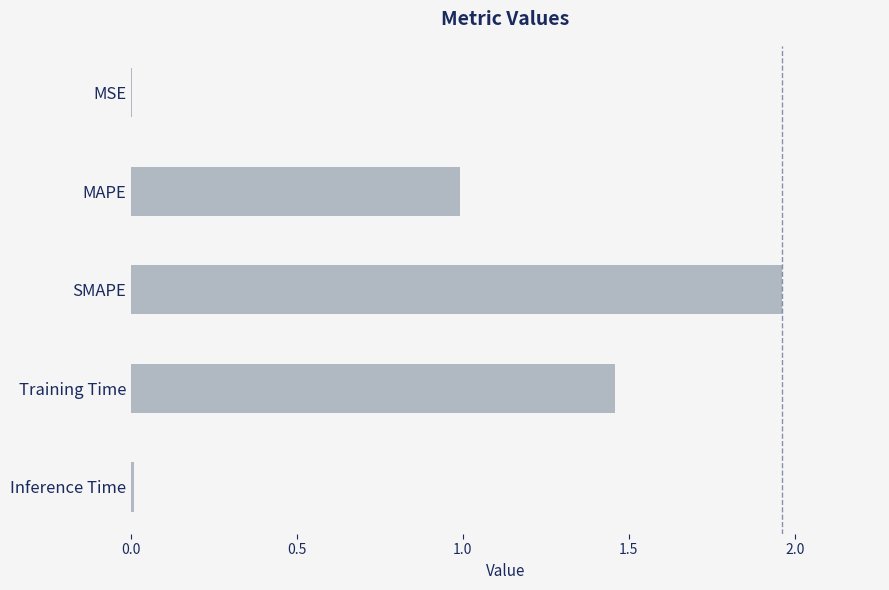

Which category has the highest value across all series?

SMAPE